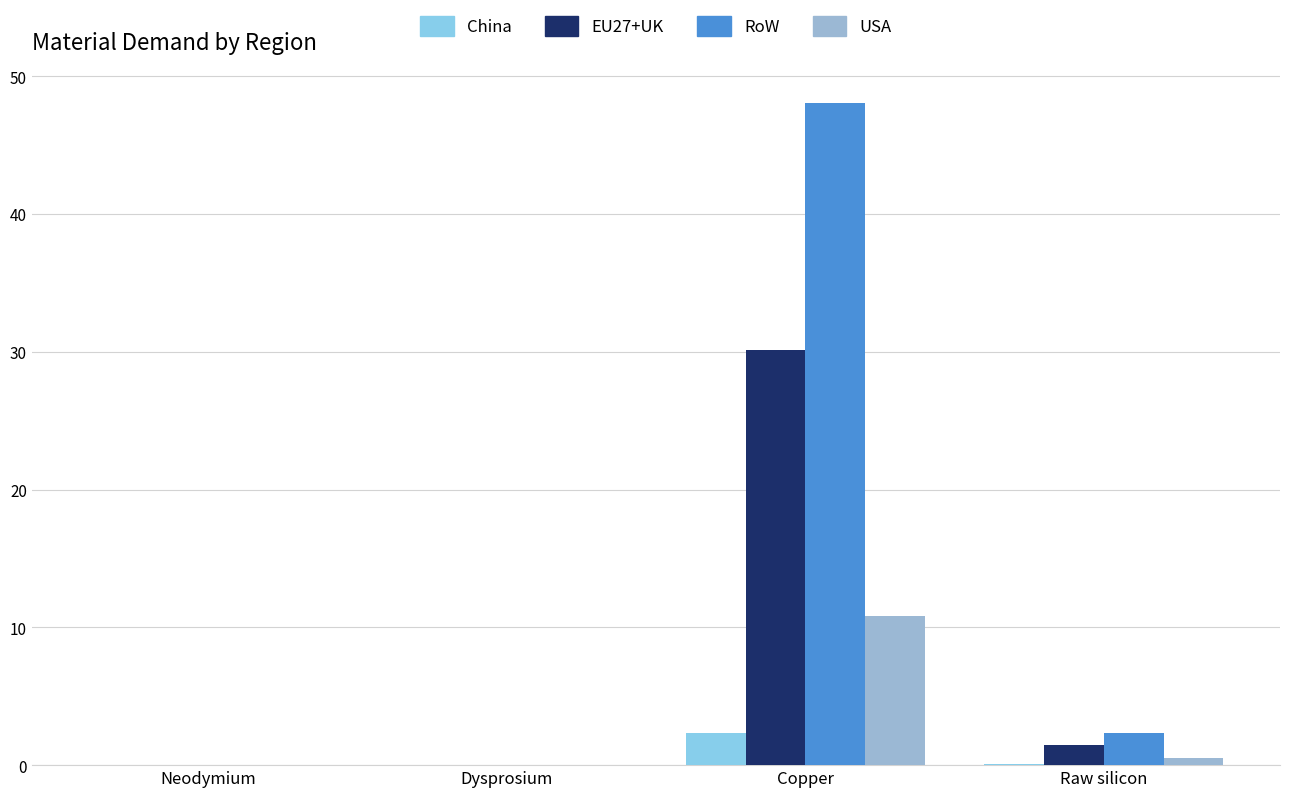

Rank the series by their maximum value, from lowest to highest.

China, USA, EU27+UK, RoW